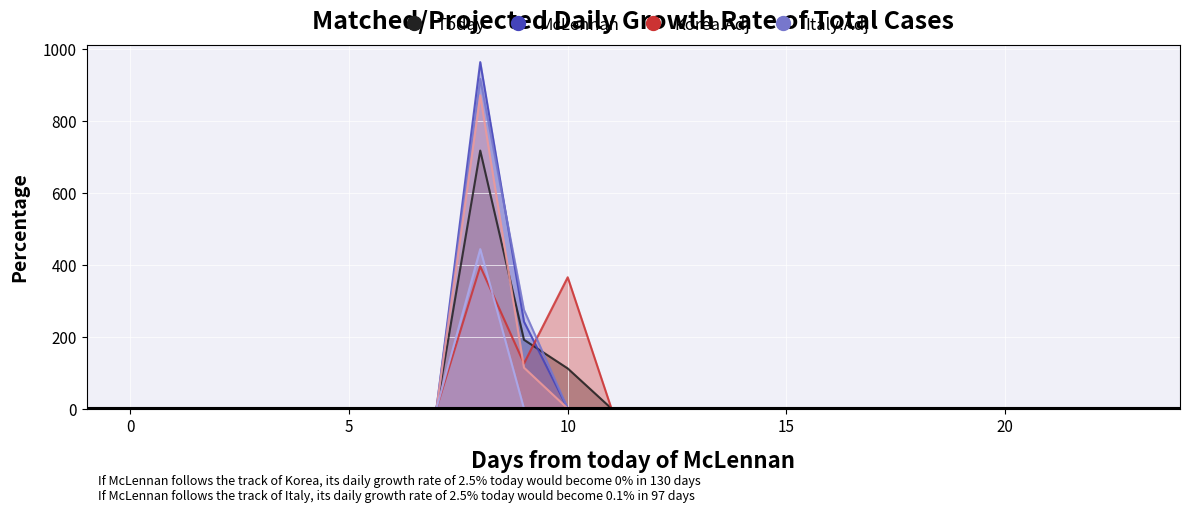

What is the difference between the maximum and second lowest values in the col_13 series?

962.7